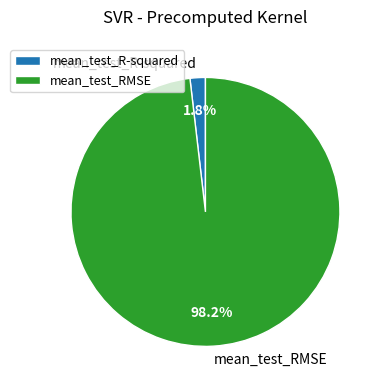

How many segments does this pie chart have?

2